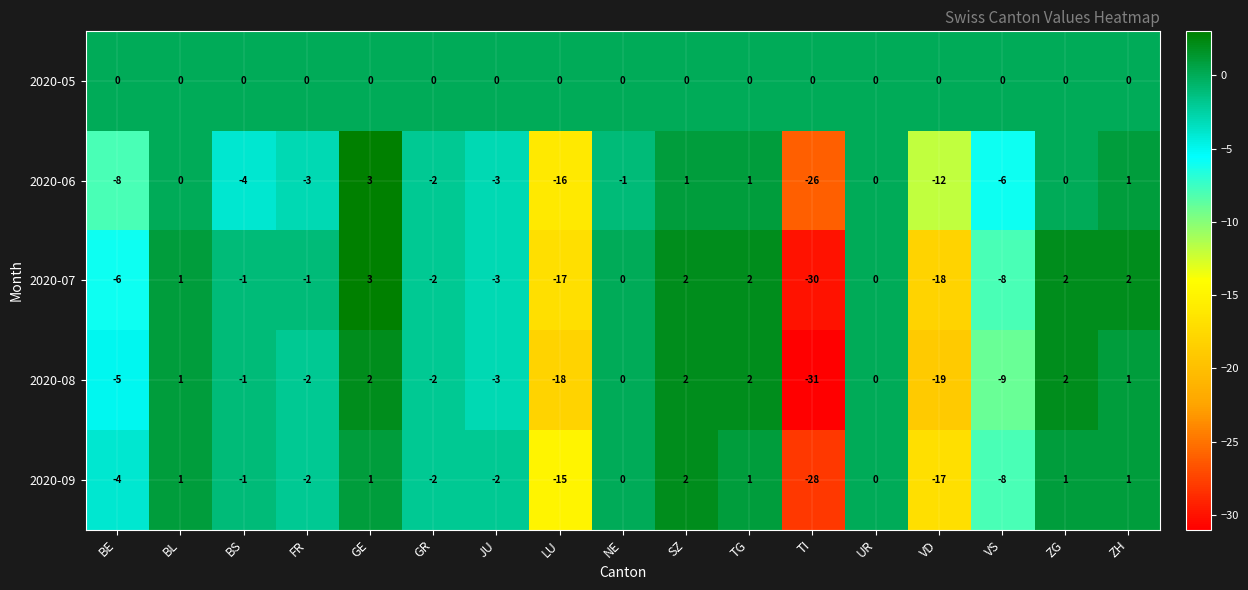

Is it true that 2020-09 equals 1 at TG?

True